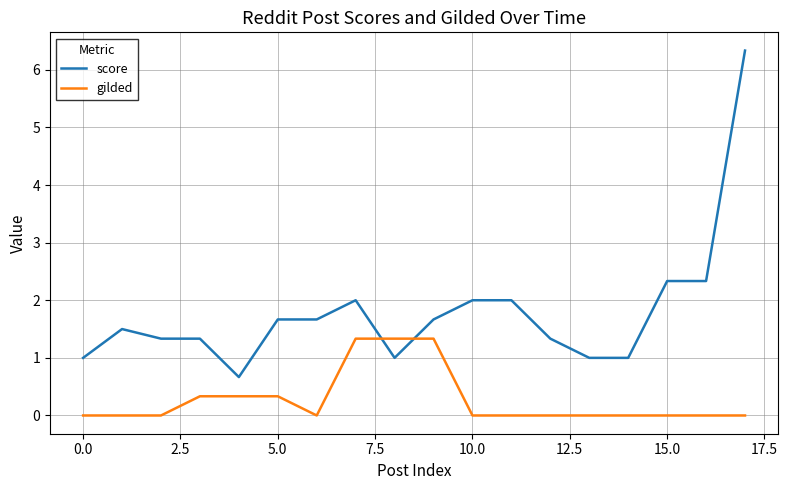

True or false: score and gilded cross at least once.

True